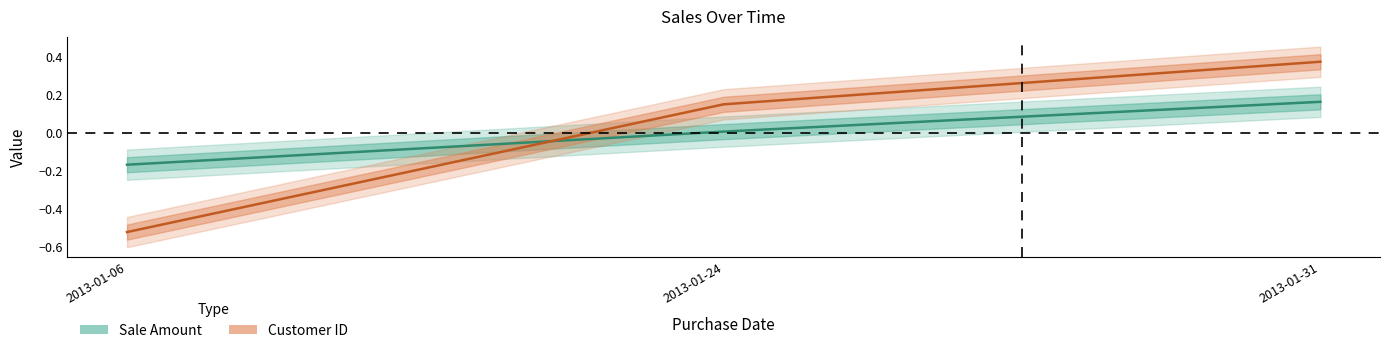

Is it true that Sale Amount equals 0.1 at 2013-01-31?

False